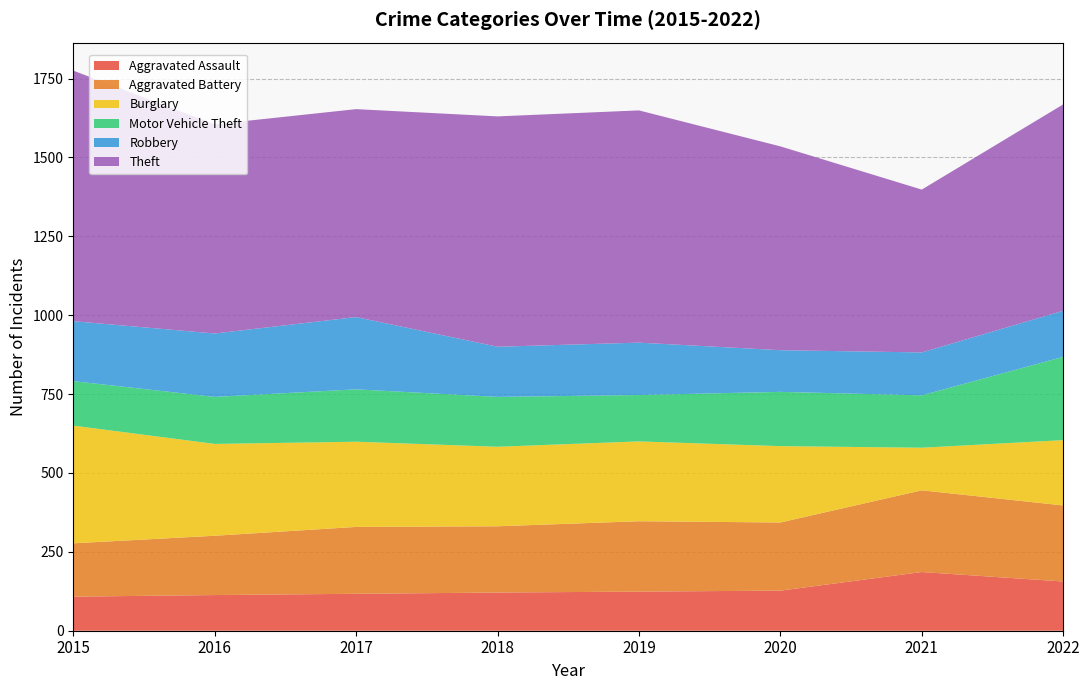

Reading left to right, extract all data points from this chart.

Aggravated Assault: 2015=108	2016=113	2017=117	2018=121	2019=124	2020=127	2021=186	2022=156
Aggravated Battery: 2015=169	2016=188	2017=212	2018=210	2019=223	2020=216	2021=259	2022=241
Burglary: 2015=373	2016=291	2017=270	2018=252	2019=253	2020=242	2021=135	2022=207
Motor Vehicle Theft: 2015=141	2016=149	2017=166	2018=158	2019=147	2020=172	2021=166	2022=264
Robbery: 2015=190	2016=201	2017=229	2018=159	2019=166	2020=132	2021=136	2022=146
Theft: 2015=794	2016=663	2017=659	2018=730	2019=736	2020=646	2021=516	2022=654